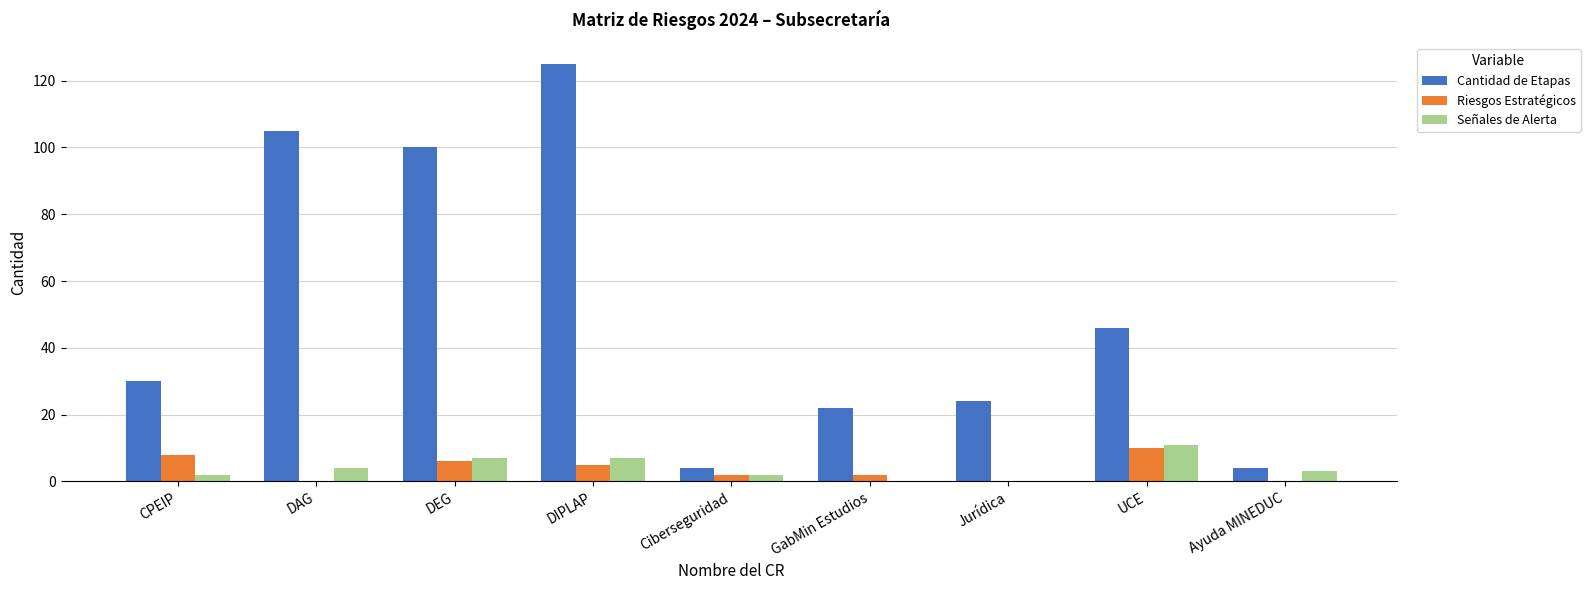

What is the sum of all Cantidad de Etapas values?

460